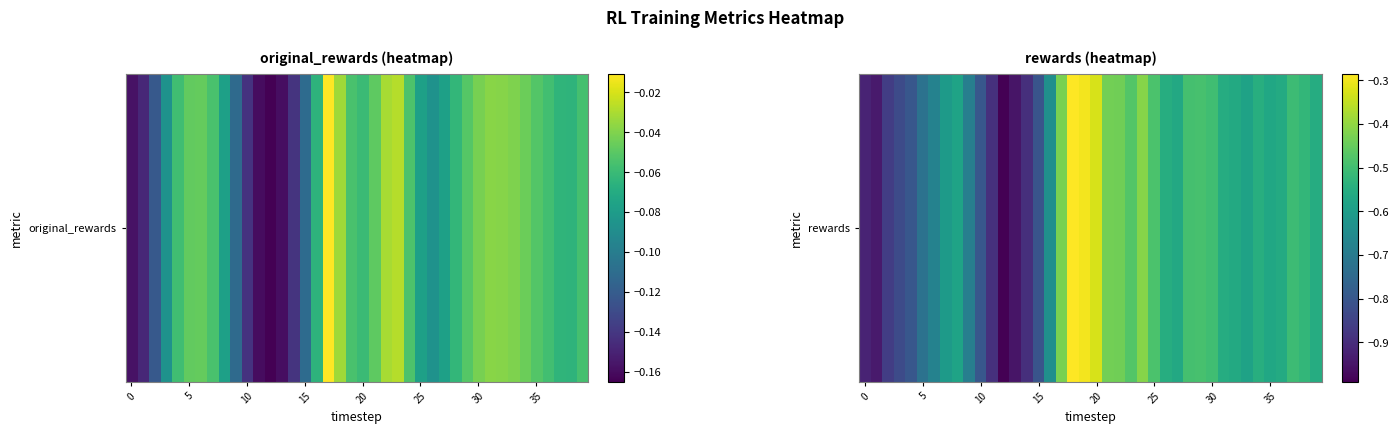

Where is the data nearest to the value 0?

18